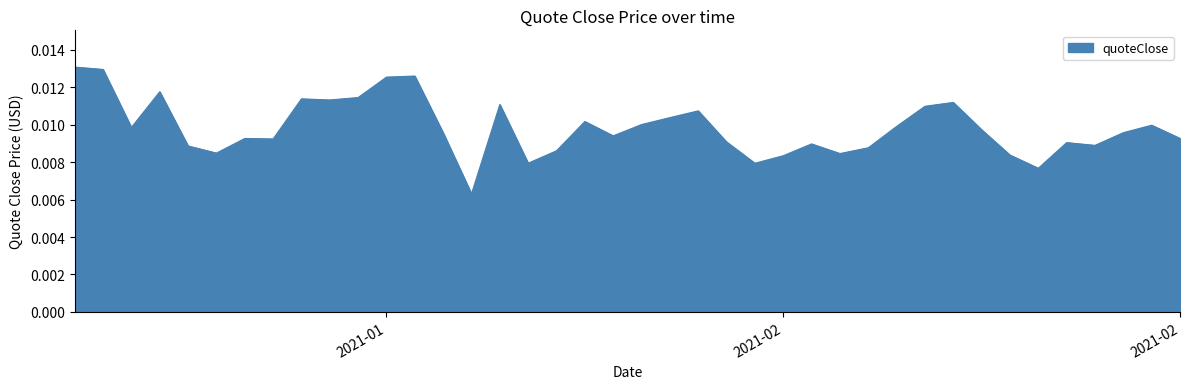

Does the chart display data point markers on the line(s)?

No